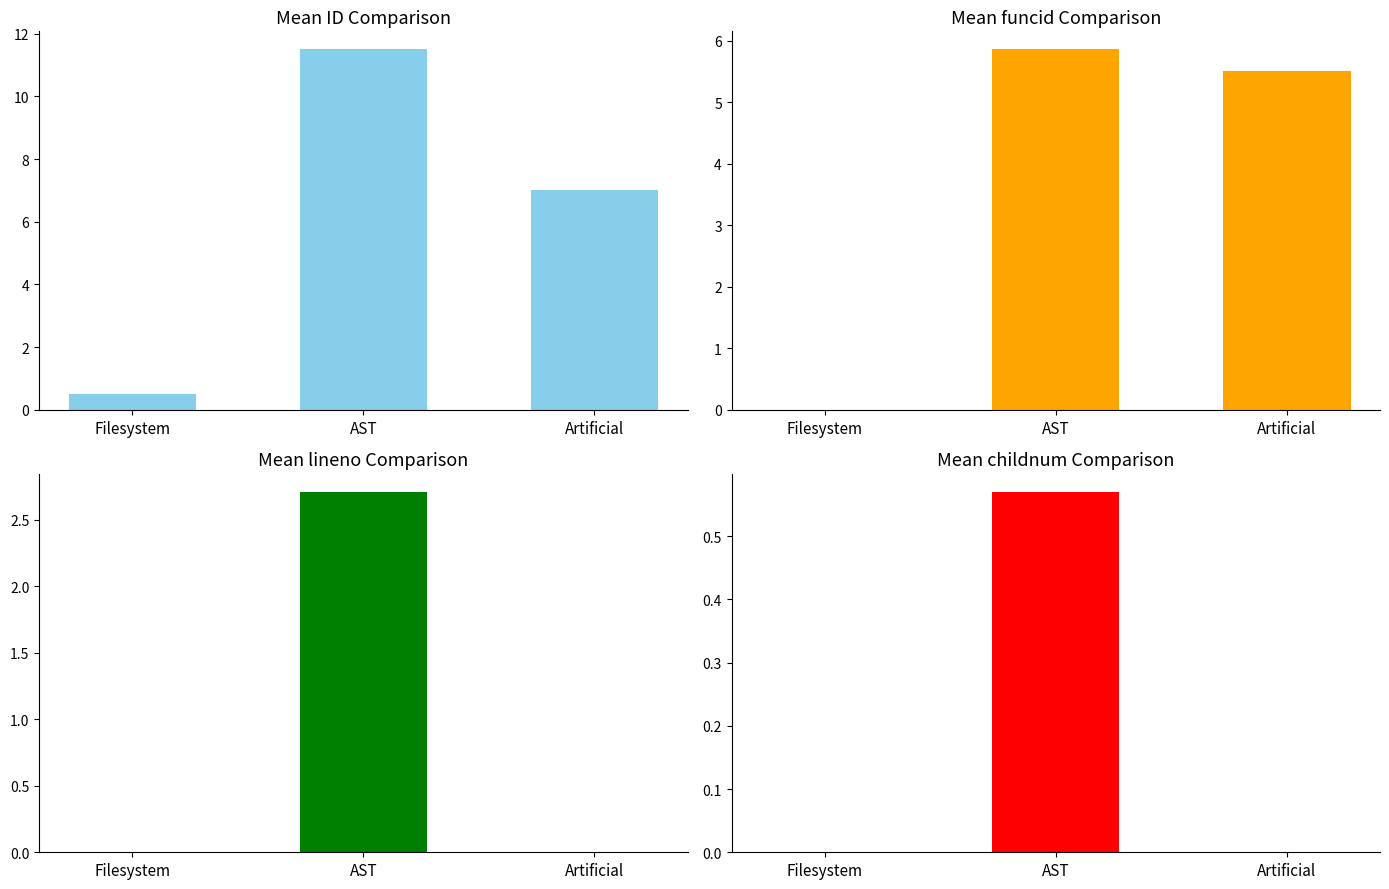

What is the label of the 1st bar from the left?

Filesystem